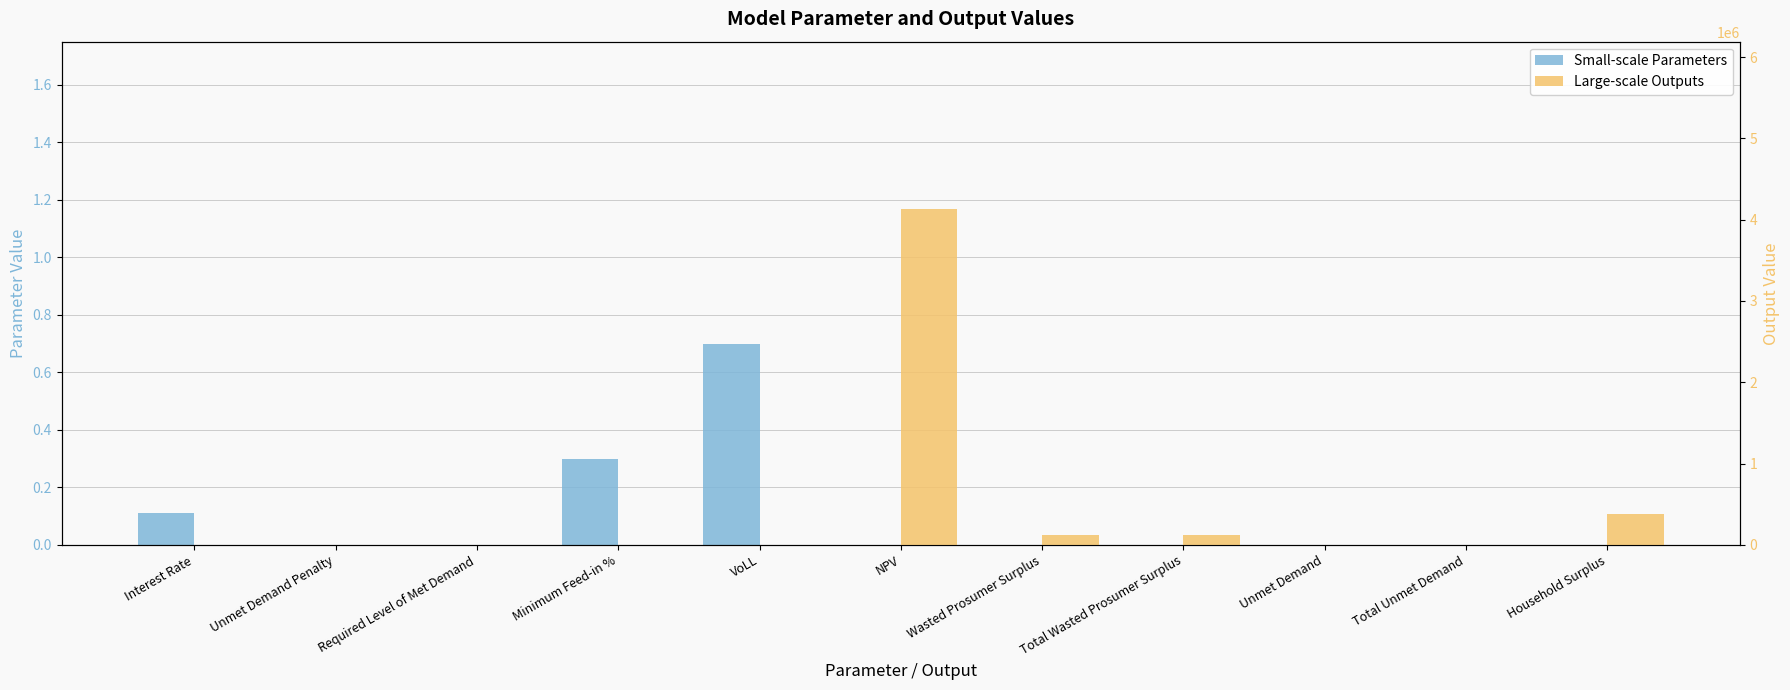

List the labels in order of Large-scale Outputs value, largest first.

NPV, Household Surplus, Wasted Prosumer Surplus, Total Wasted Prosumer Surplus, Unmet Demand, Total Unmet Demand, Interest Rate, Unmet Demand Penalty, Required Level of Met Demand, Minimum Feed-in %, VoLL